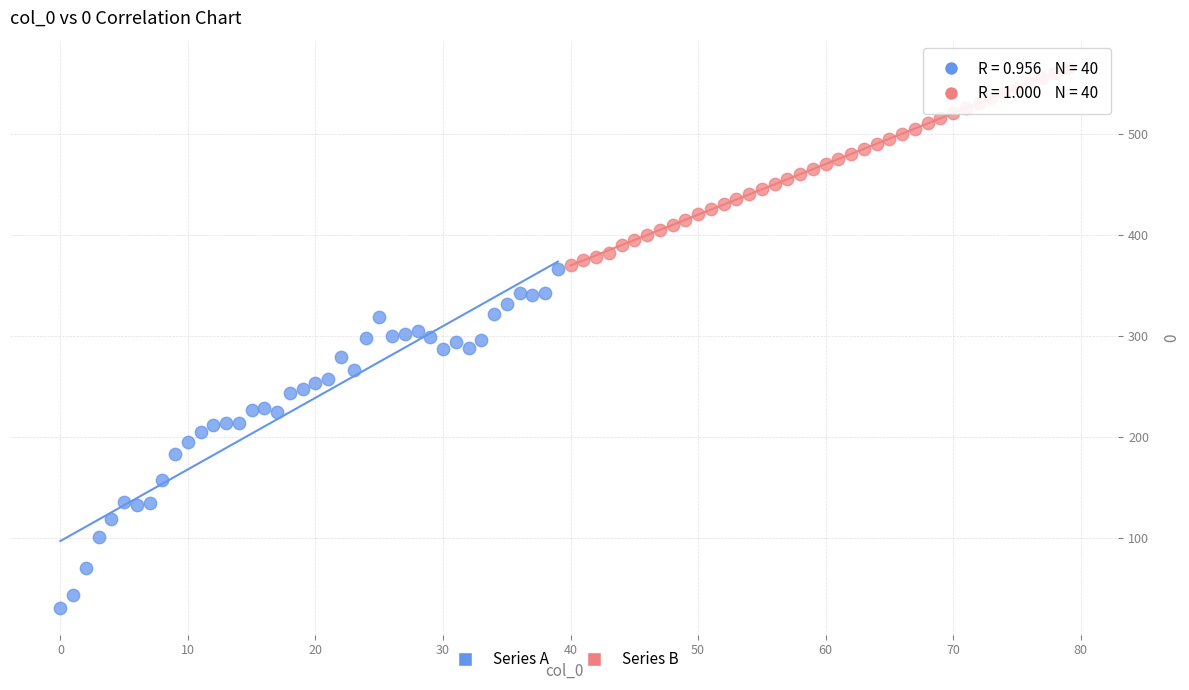

What are all the series names shown in the legend?

Series A, Series B